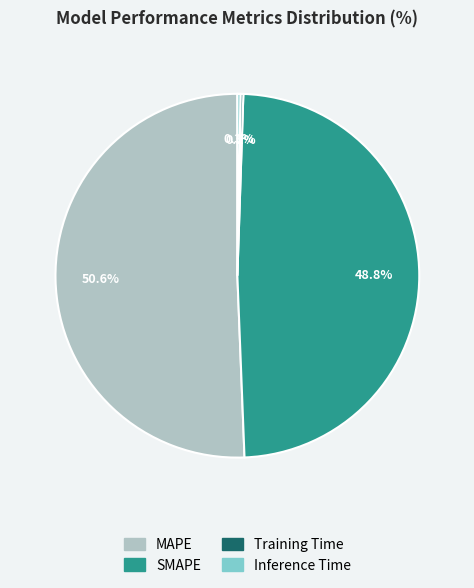

Does MAPE account for over 50% of the chart?

Yes